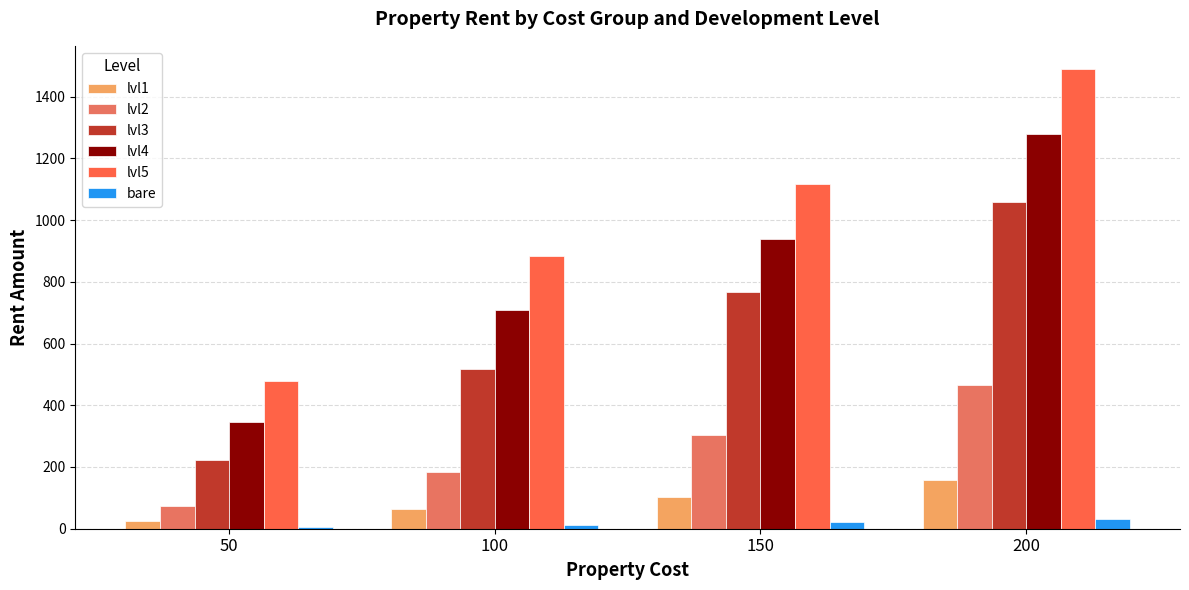

Reading left to right, list all the values displayed in this chart.

lvl1: 26.0	63.3	103.3	157.0
lvl2: 74.0	183.3	303.3	466.0
lvl3: 222.0	516.7	766.7	1060.0
lvl4: 346.0	708.3	937.5	1280.0
lvl5: 480.0	883.3	1116.7	1490.0
bare: 5.2	12.7	20.7	33.0